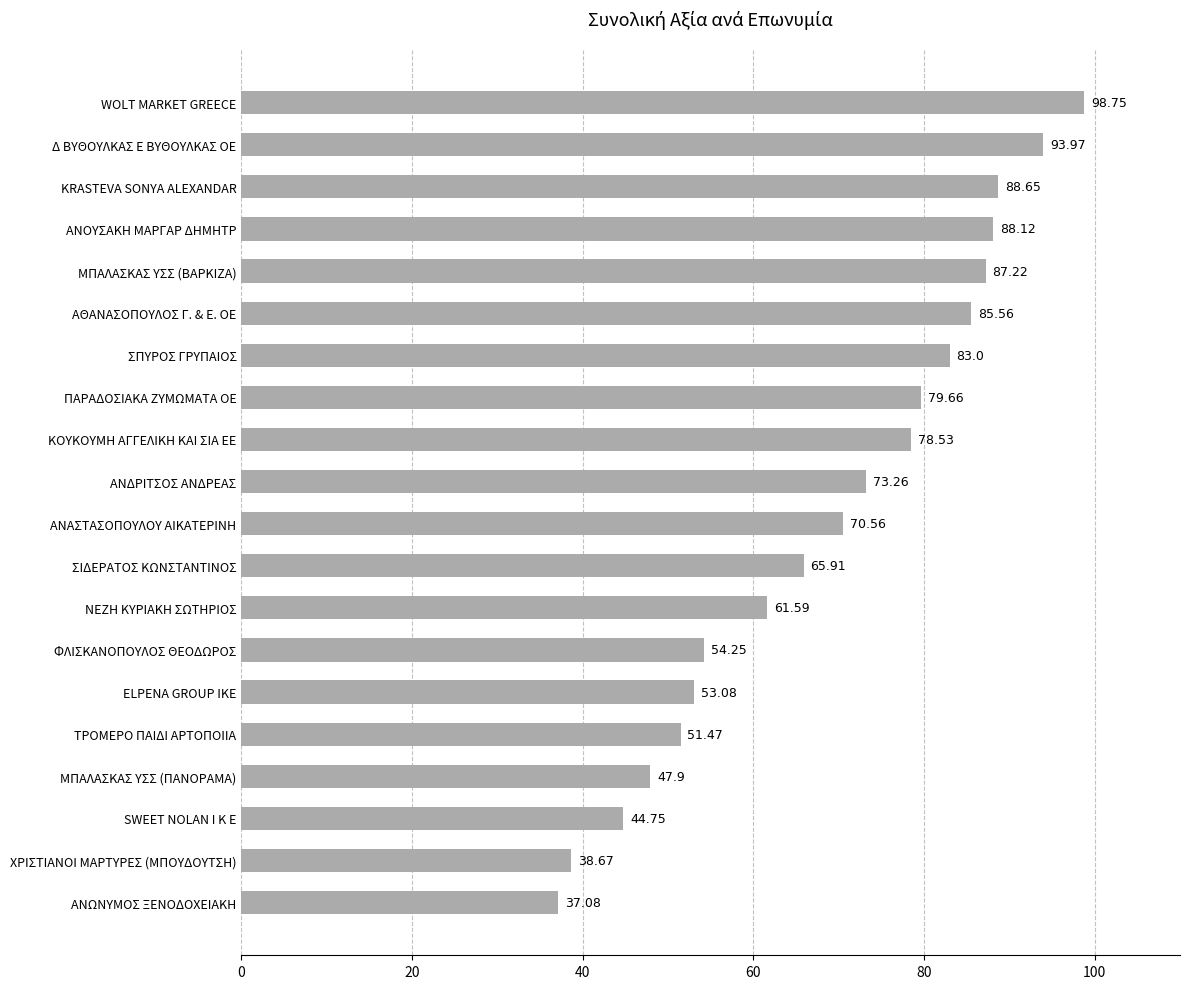

What is the ratio of the value at KRASTEVA SONYA ALEXANDAR to the value at ΧΡΙΣΤΙΑΝΟΙ ΜΑΡΤΥΡΕΣ (ΜΠΟΥΔΟΥΤΣΗ)?

2.3